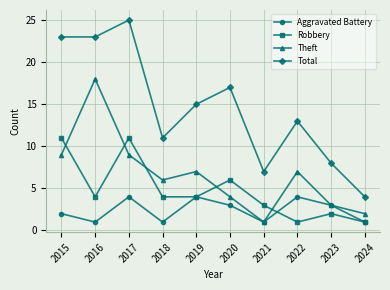

What is the difference between the highest and lowest values at 2015?

21